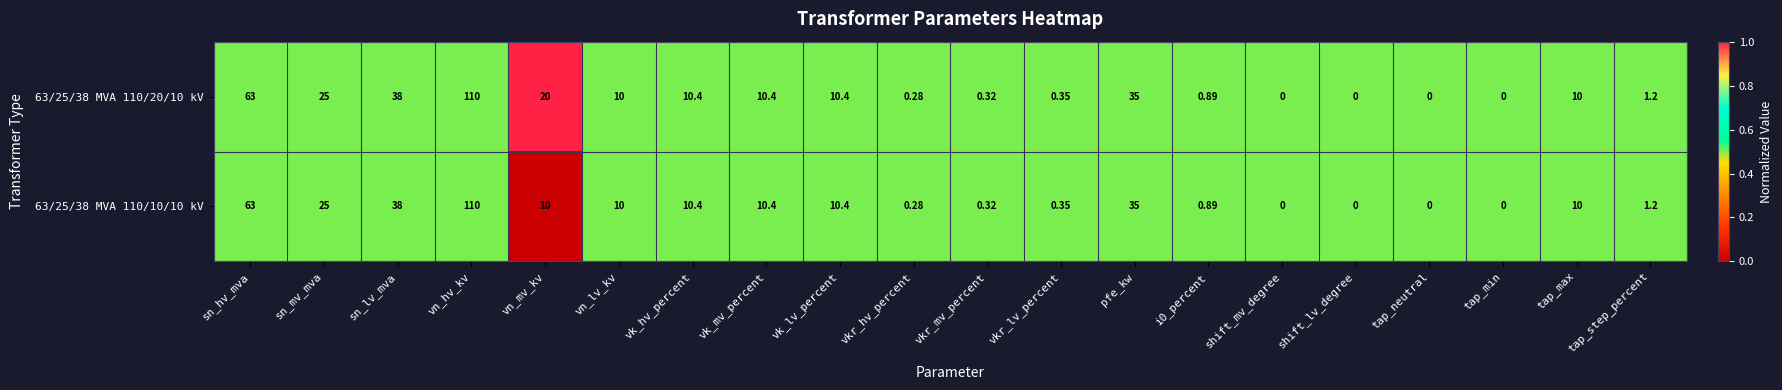

Where does the 63/25/38 MVA 110/10/10 kV series first go above 10?

sn_hv_mva